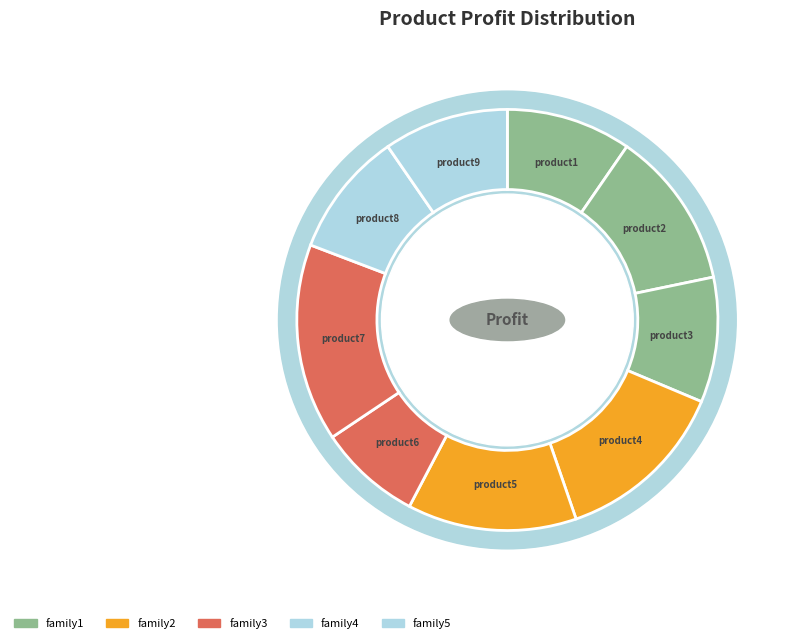

What percentage is the product5 slice, to the nearest percent?

13%